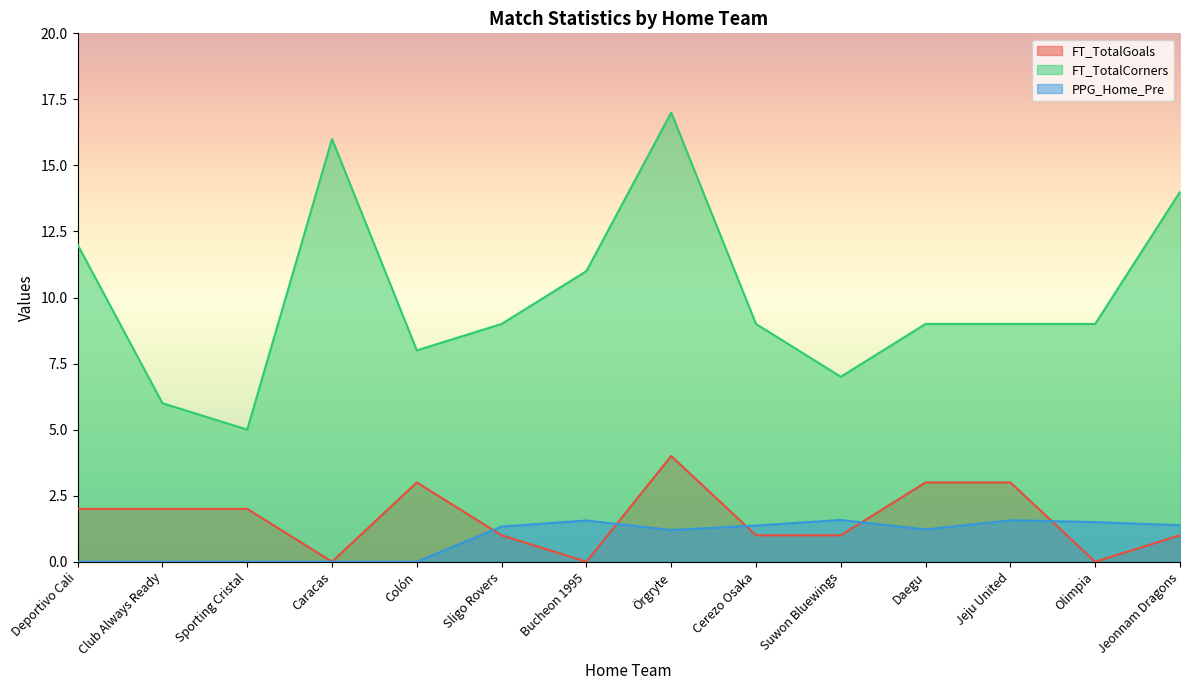

Count the FT_TotalGoals values in the range 1 to 3.

10